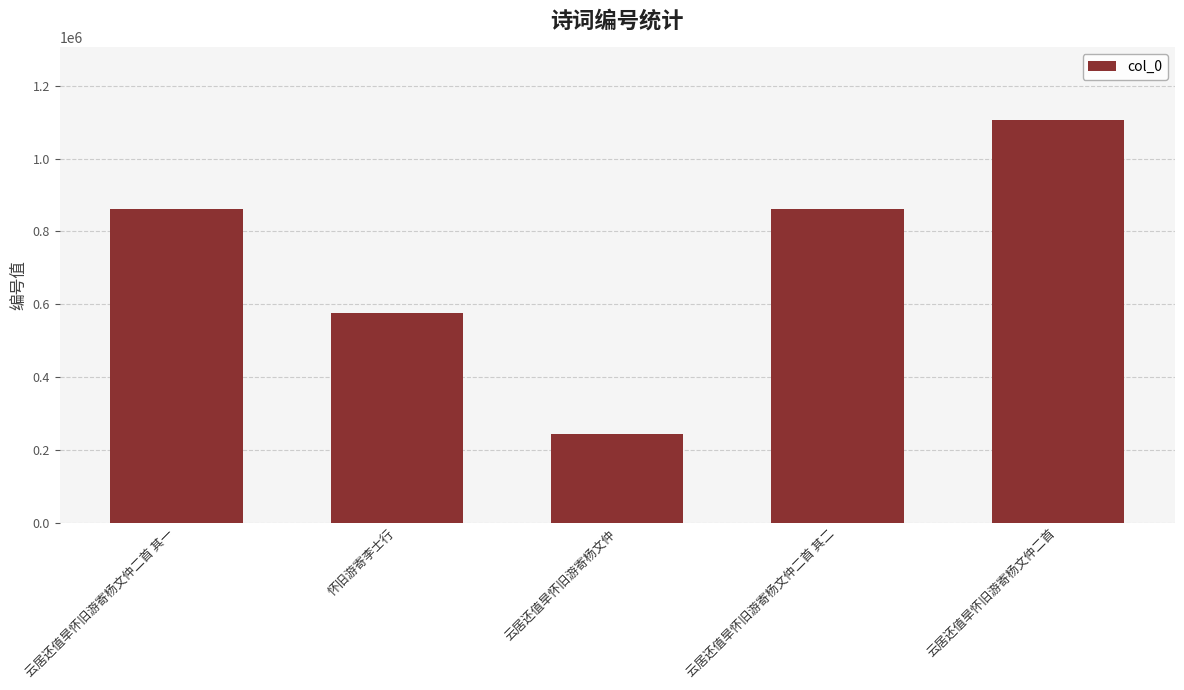

Count the number of categories in the chart.

5